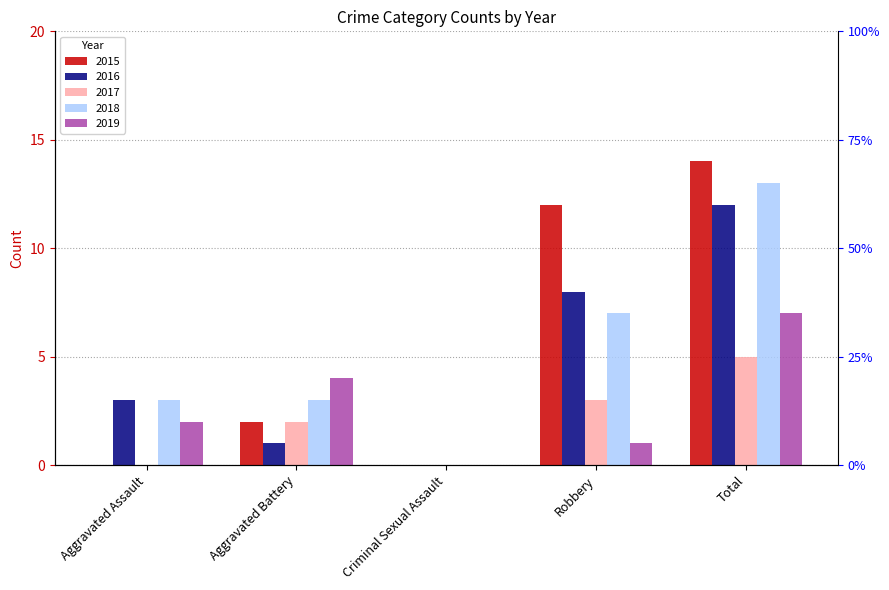

Reading left to right, list all the values displayed in this chart.

2015: Aggravated Assault=0	Aggravated Battery=2	Criminal Sexual Assault=0	Robbery=12	Total=14
2016: Aggravated Assault=3	Aggravated Battery=1	Criminal Sexual Assault=0	Robbery=8	Total=12
2017: Aggravated Assault=0	Aggravated Battery=2	Criminal Sexual Assault=0	Robbery=3	Total=5
2018: Aggravated Assault=3	Aggravated Battery=3	Criminal Sexual Assault=0	Robbery=7	Total=13
2019: Aggravated Assault=2	Aggravated Battery=4	Criminal Sexual Assault=0	Robbery=1	Total=7